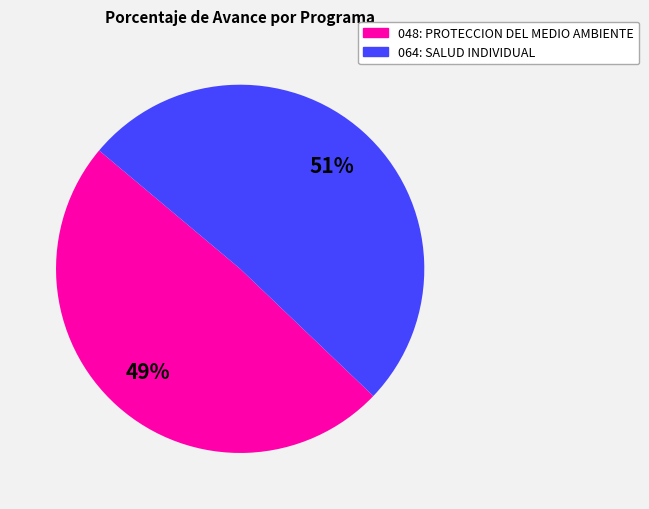

Combined, do 064: SALUD INDIVIDUAL and 048: PROTECCION DEL MEDIO AMBIENTE account for over 50%?

Yes